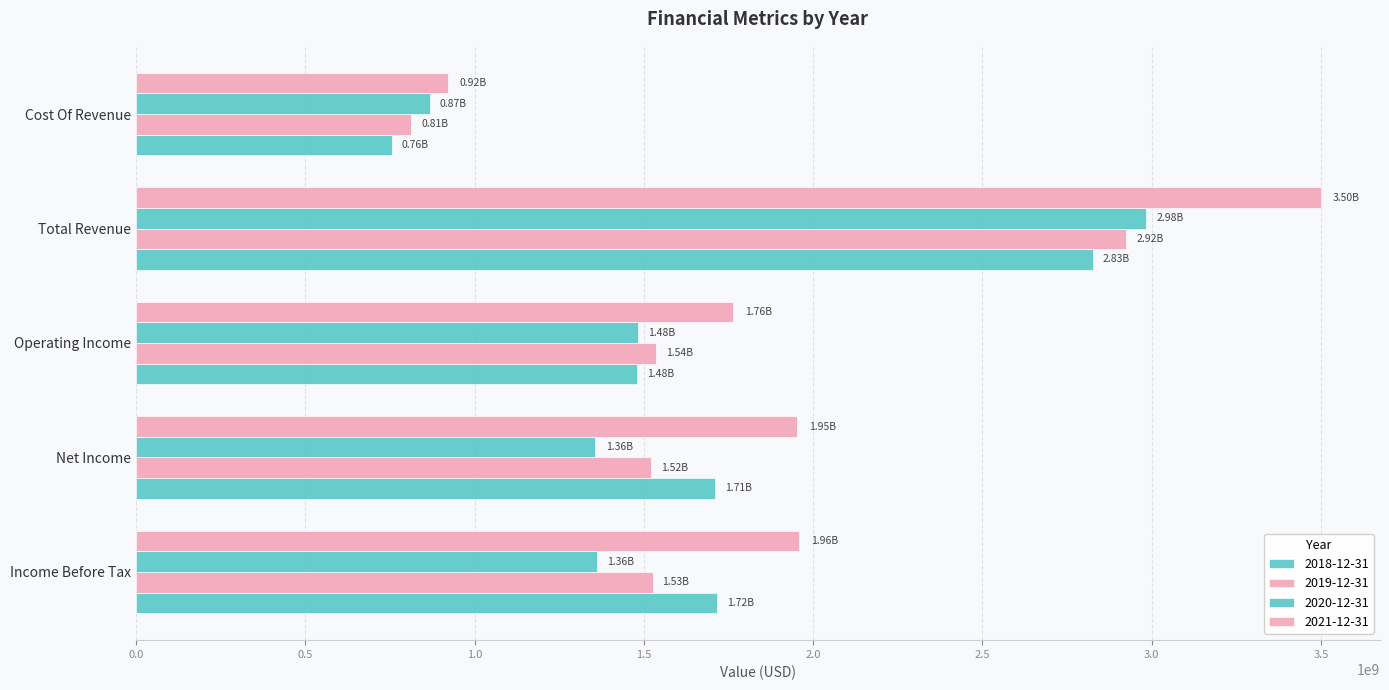

Count the number of data series in this chart.

4